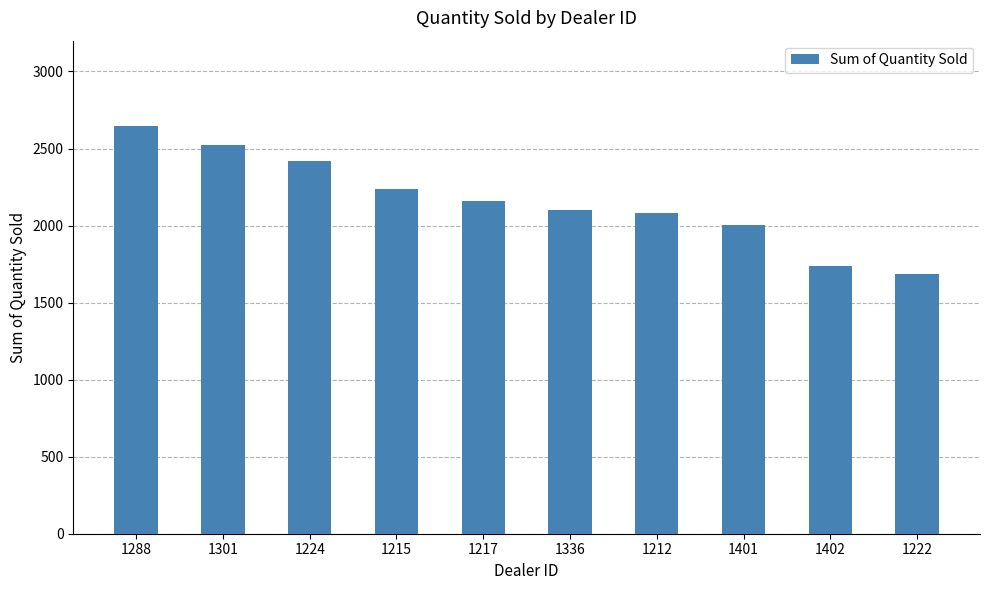

Where does the data first go above 2158?

1288